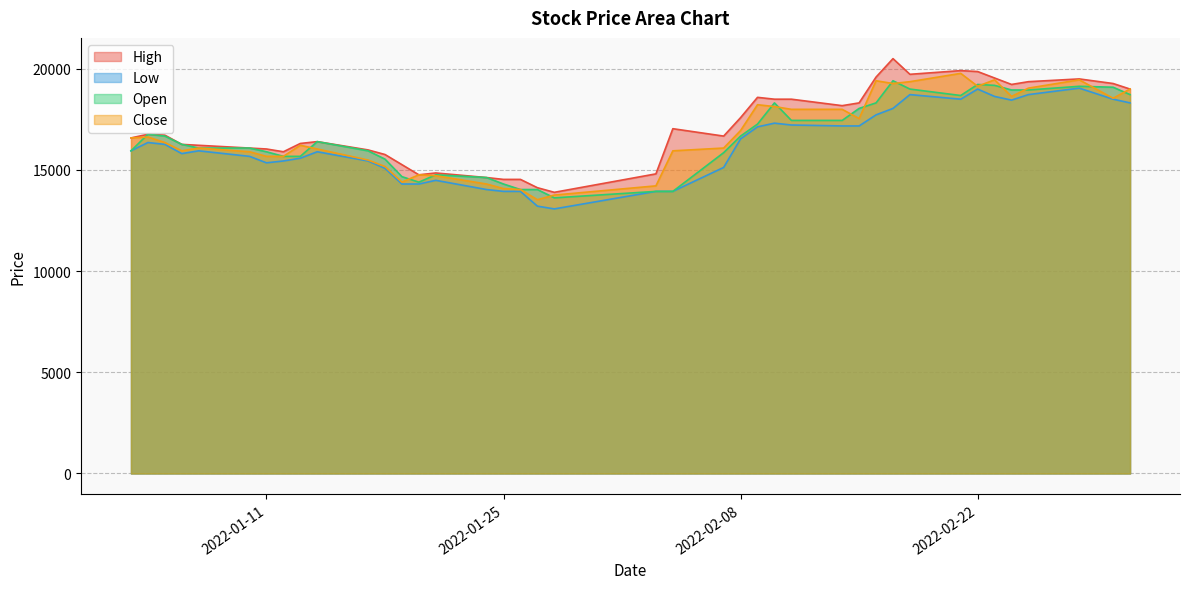

What is the label of the 27th point from the left?

2022-02-11